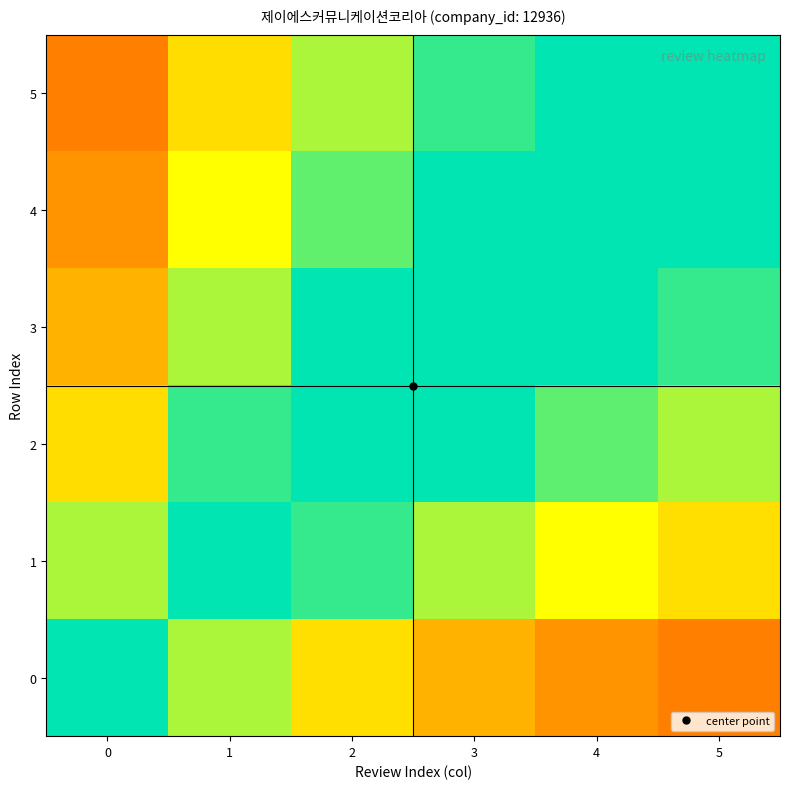

List the series in order of their peak value, lowest first.

0, 1, 2, 3, 4, 5